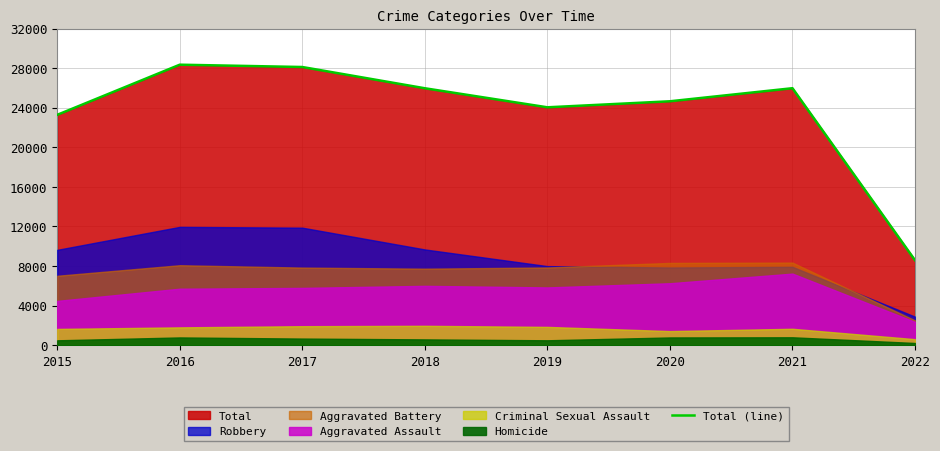

What value does the data have at 2021?

25972